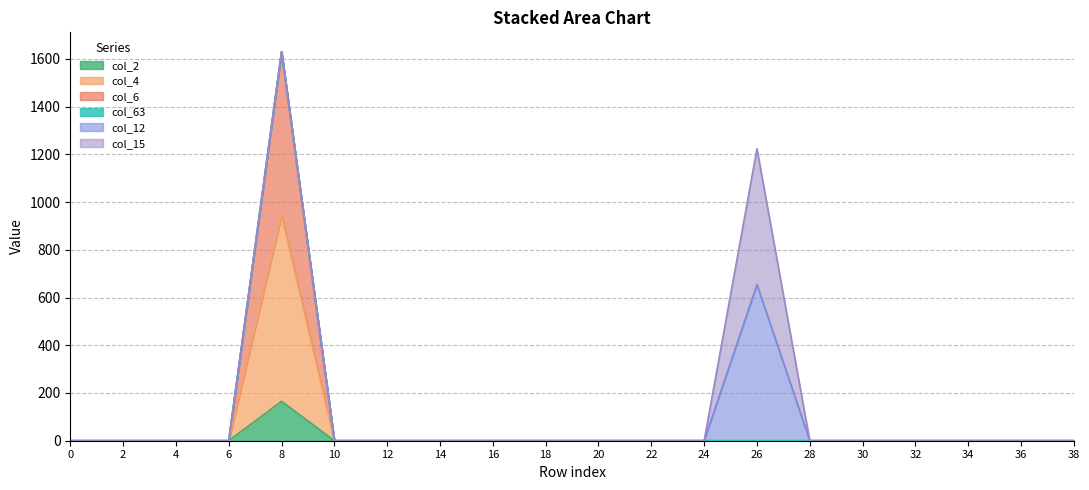

What is the maximum value for col_2?

165.2